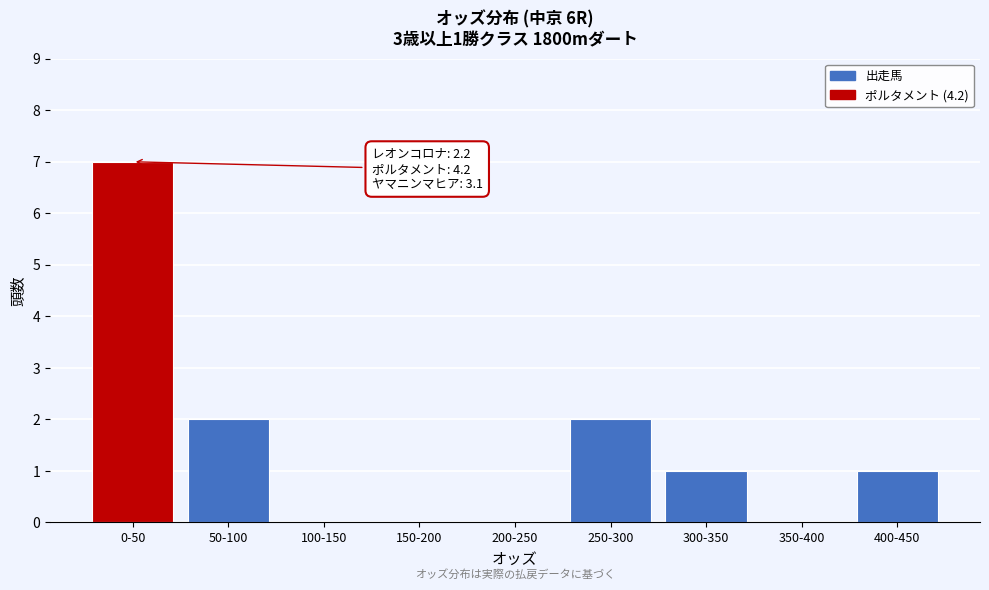

Reading right to left, transcribe all the data shown in this chart.

400-450=1	350-400=0	300-350=1	250-300=2	200-250=0	150-200=0	100-150=0	50-100=2	0-50=7